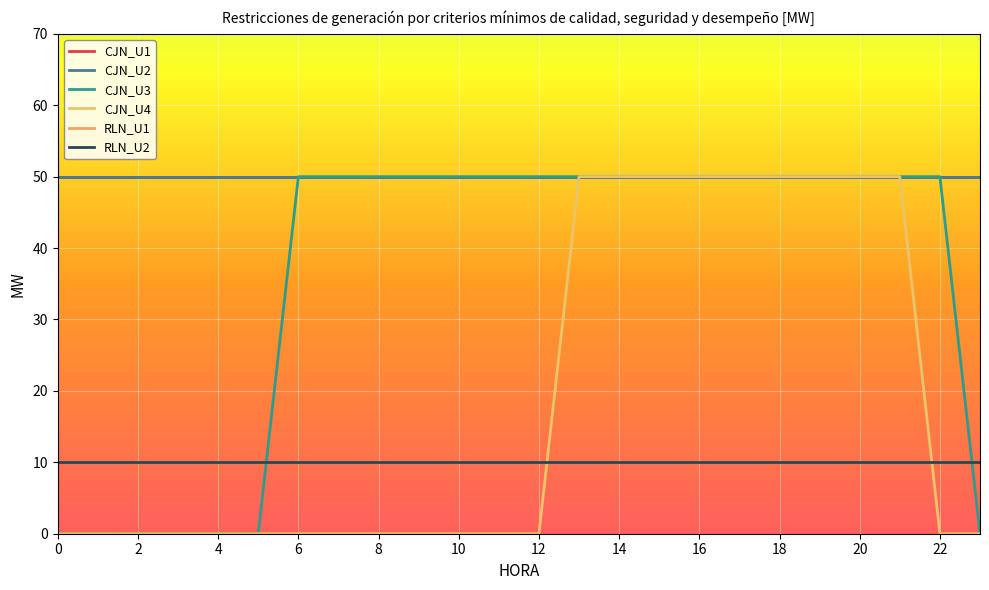

Does the chart display data point markers on the line(s)?

No